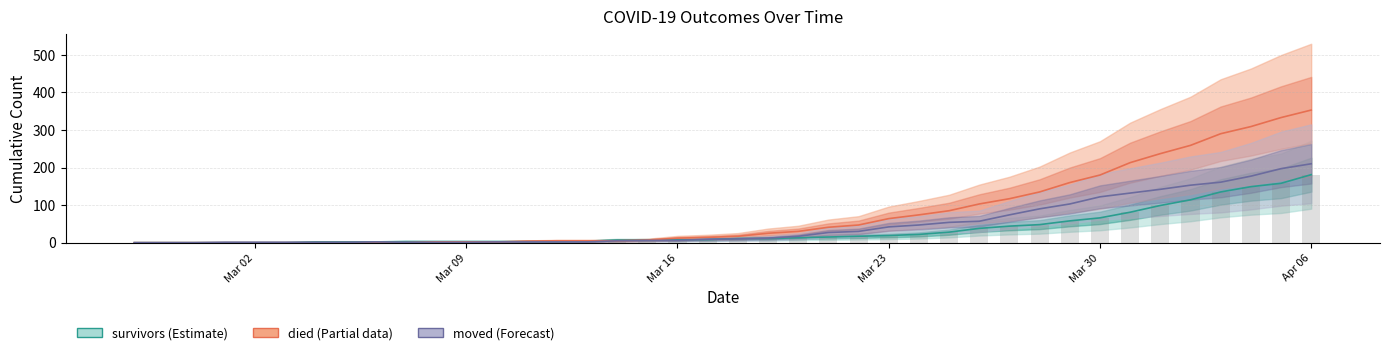

How many groups of bars are there?

40